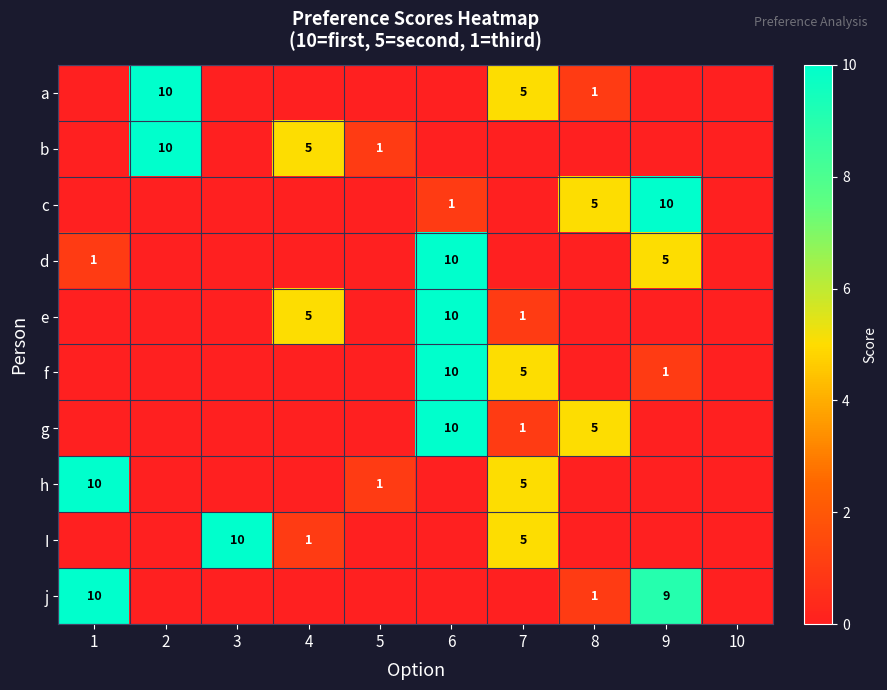

Is it true that g equals 1 at 7?

True